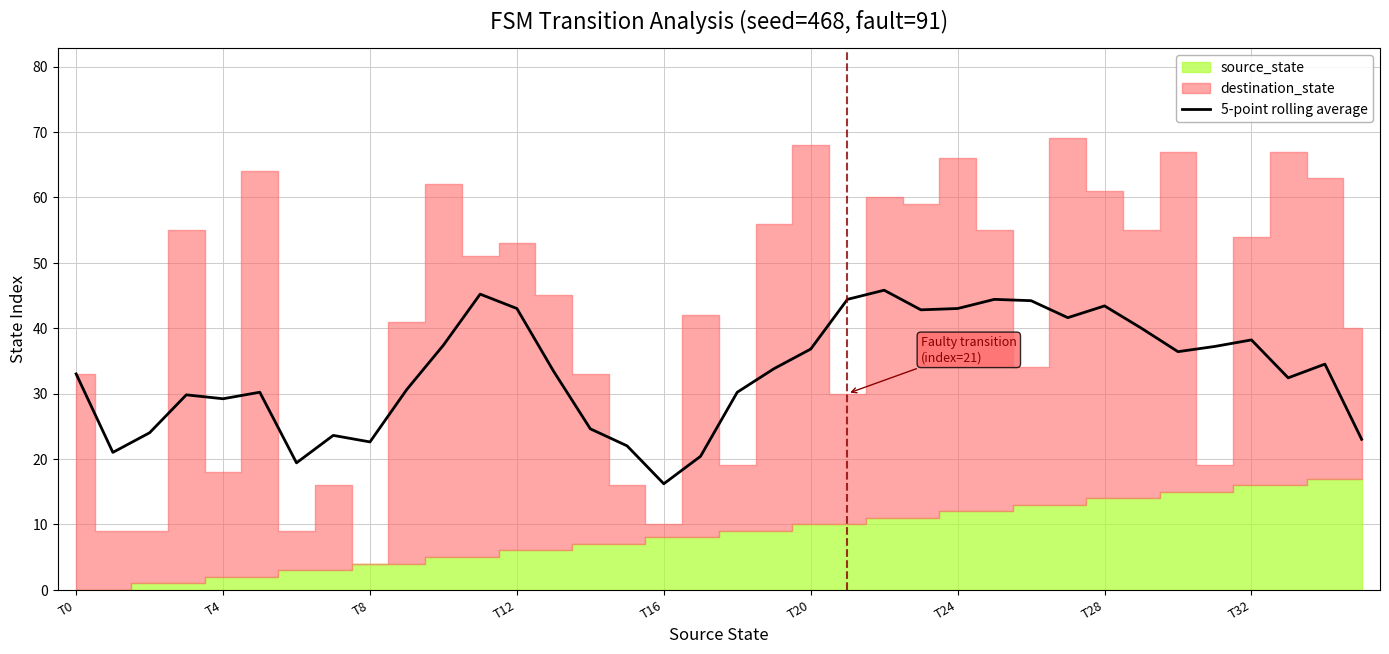

What is the maximum value for 5-point rolling average?

45.8